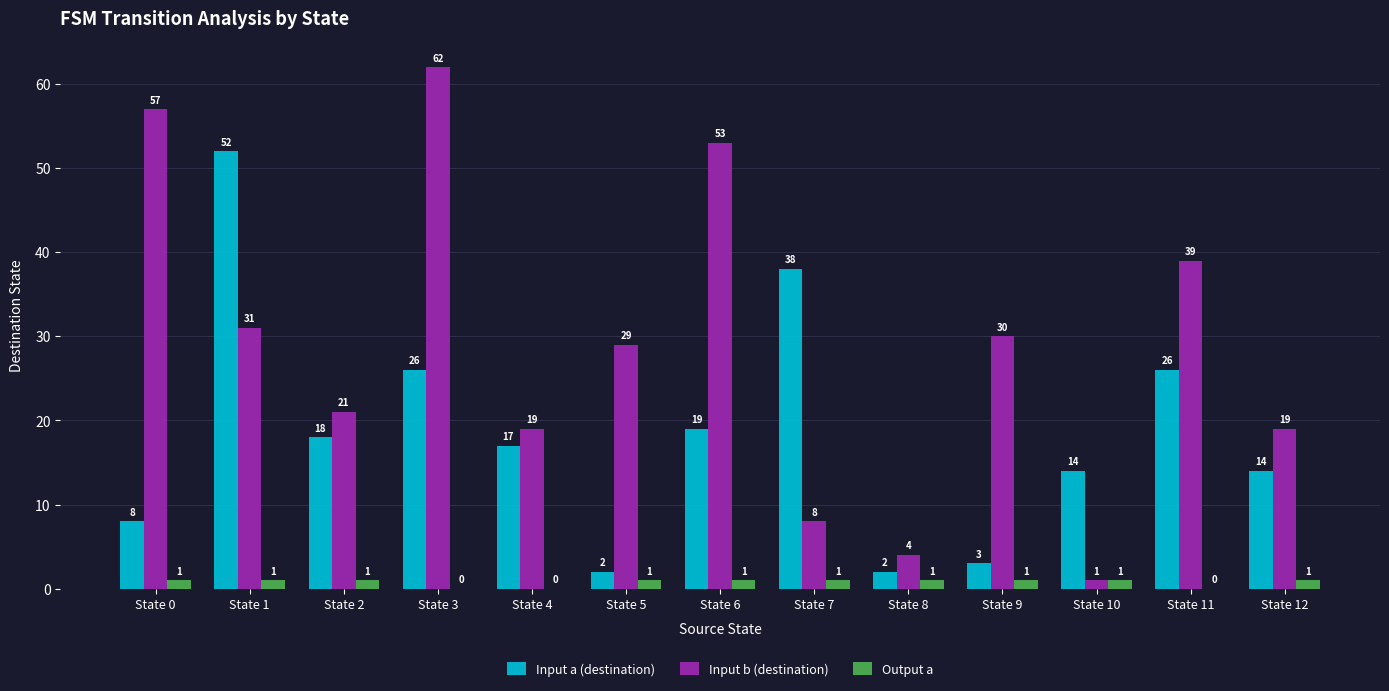

What value does the Input a (destination) series have at State 11, to the nearest 10?

30